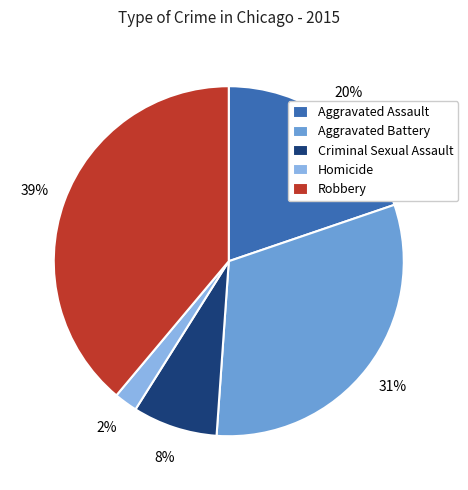

Do Aggravated Assault and Aggravated Battery together represent more than half of the pie?

Yes